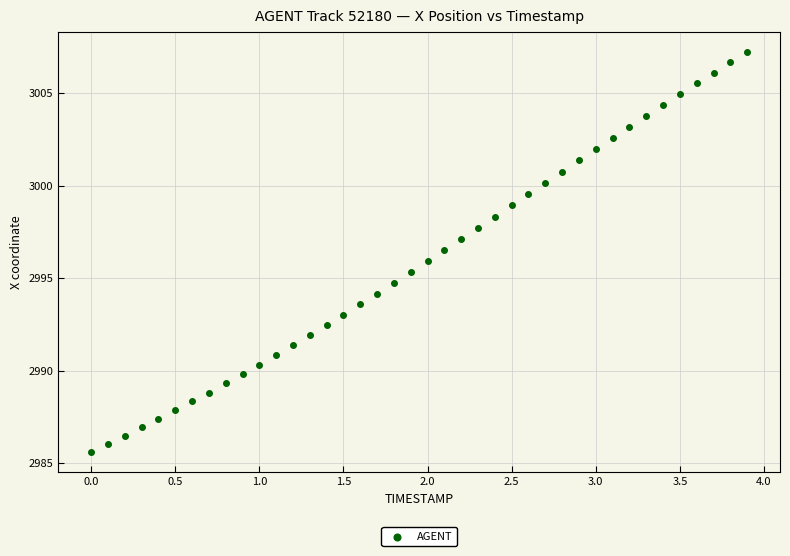

What is the range of X values (max minus min)?

3.9